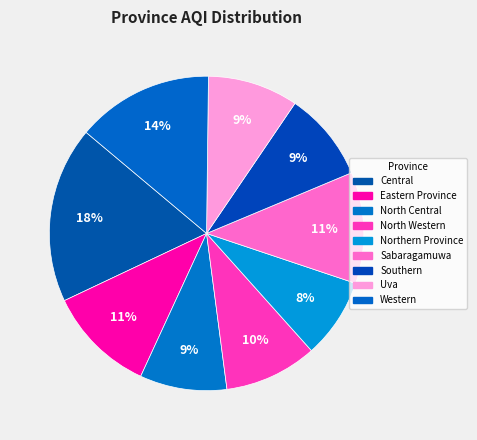

What percentage is the Eastern Province slice, to the nearest percent?

11%